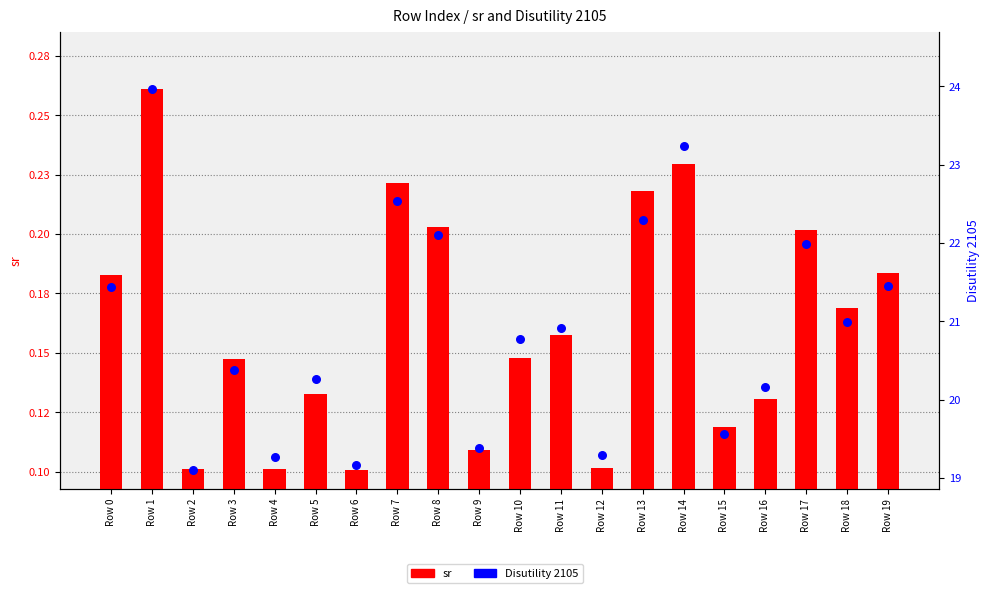

Which series reaches the minimum Y coordinate?

sr